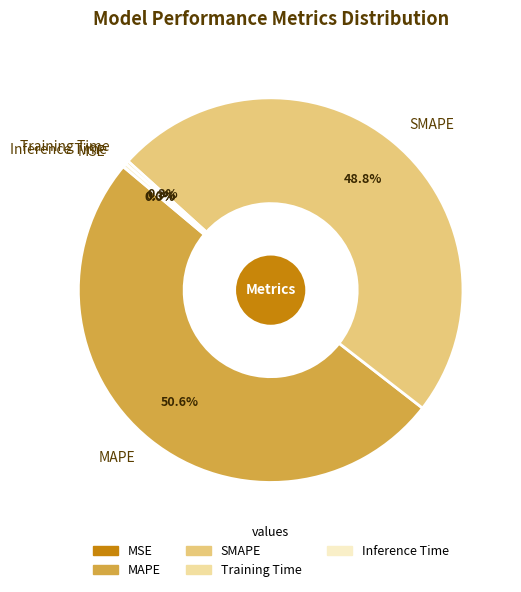

What is the majority slice?

MAPE